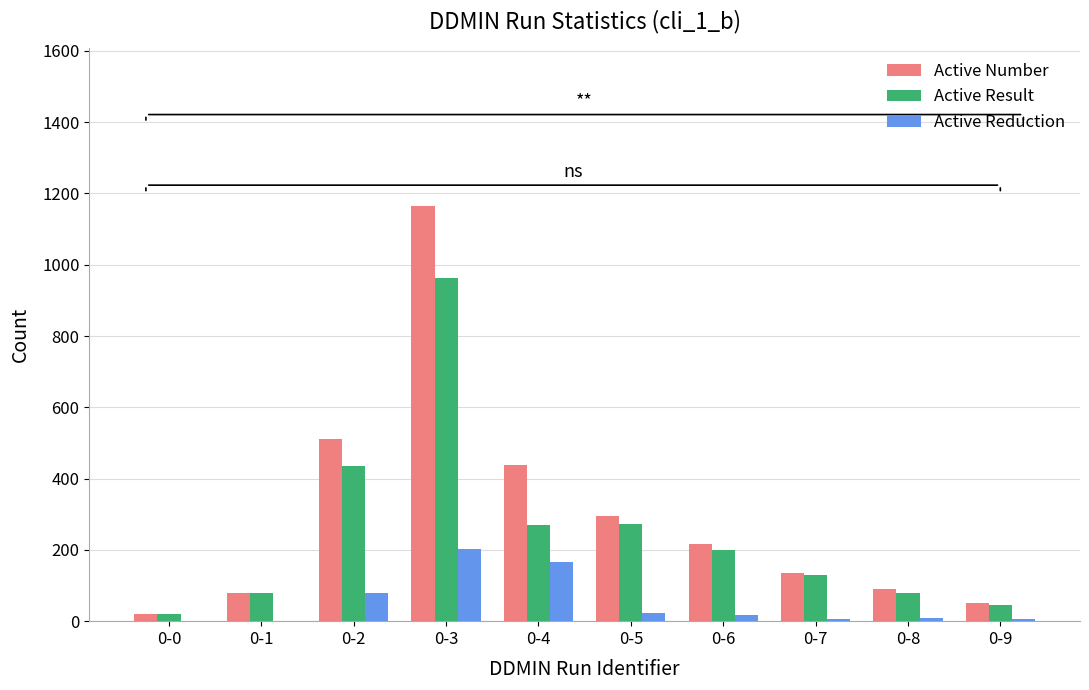

Where is Active Number nearest to the value 592?

0-2